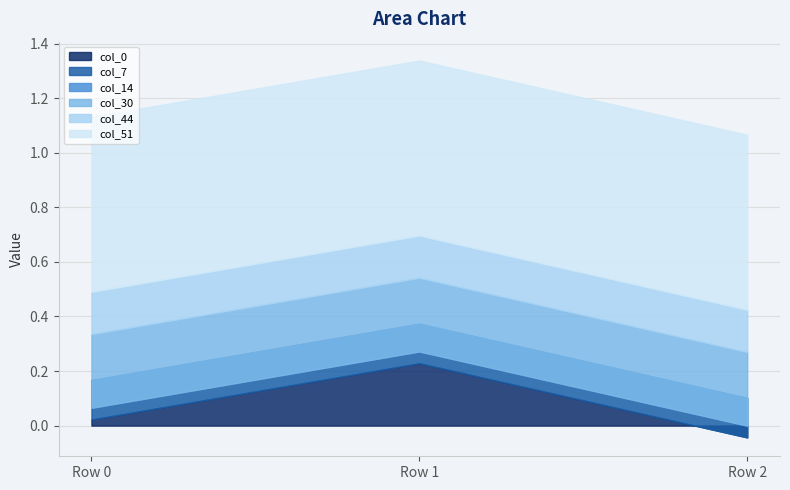

What is the spread (max minus min) of values at Row 0?

0.7